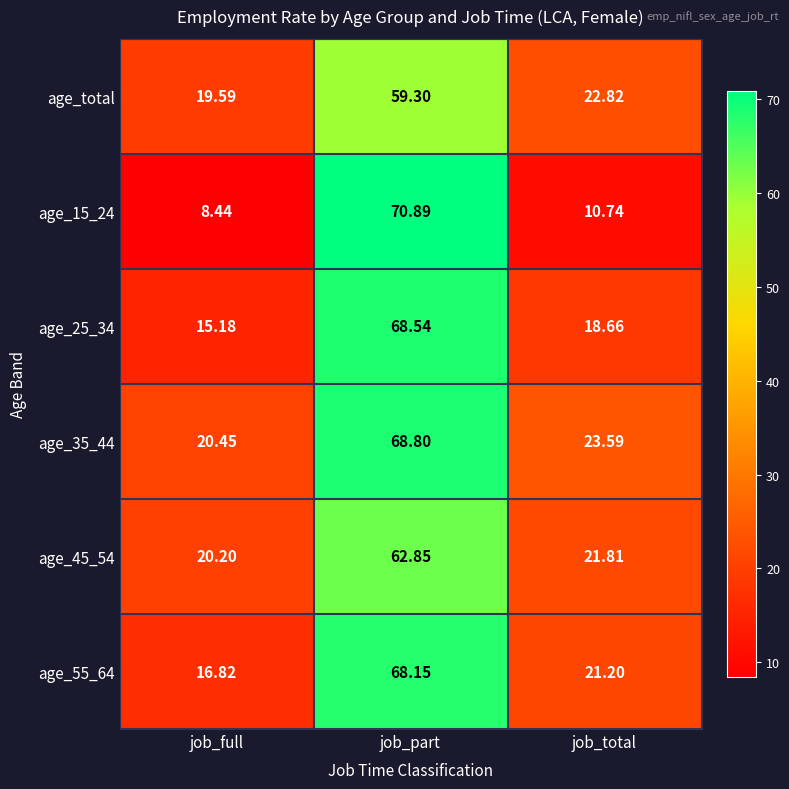

At which label is age_35_44 closest to 44?

job_total